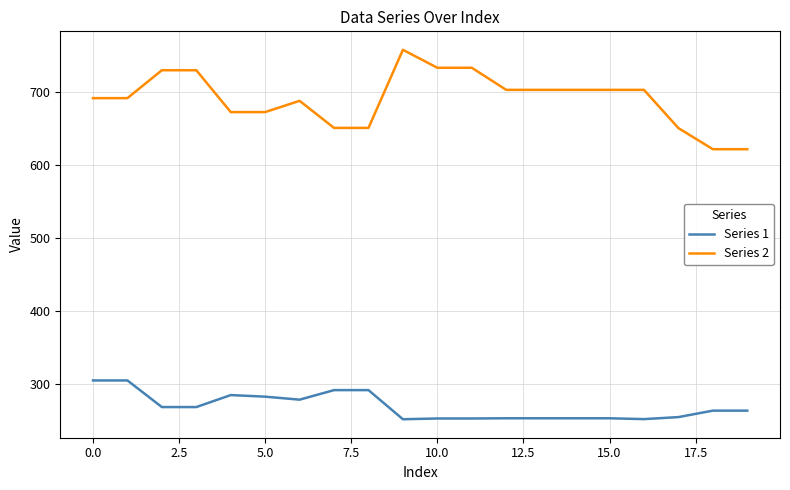

What is the smallest value displayed?

252.2